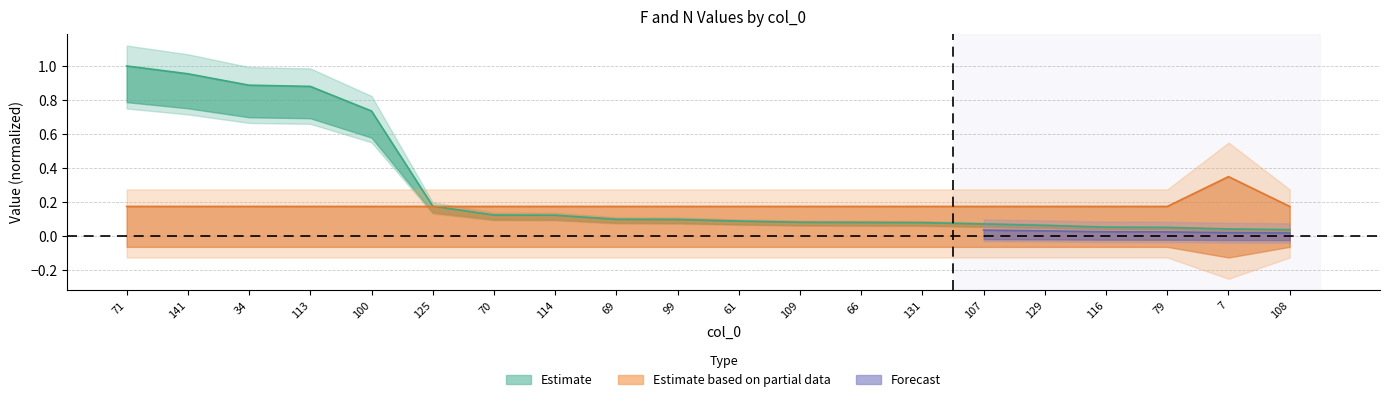

Between which two adjacent categories do F and N first intersect?

125 and 70